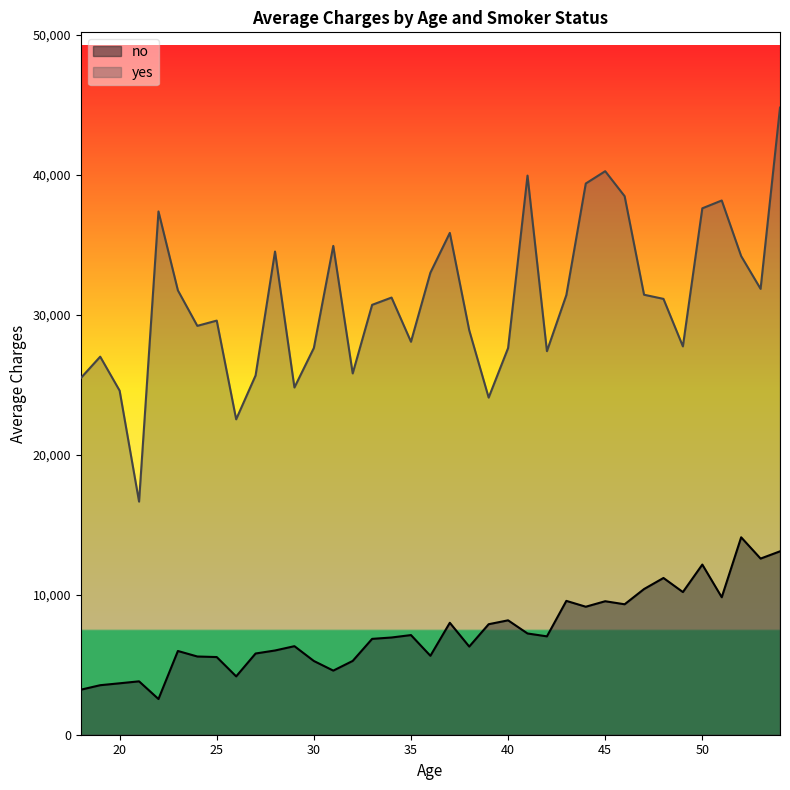

How many data points in no are above 6944?

19